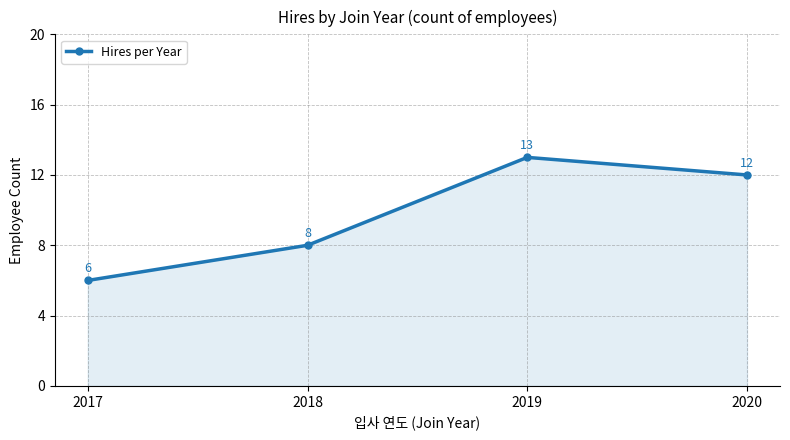

The value at 2019 is 13. True or false?

True